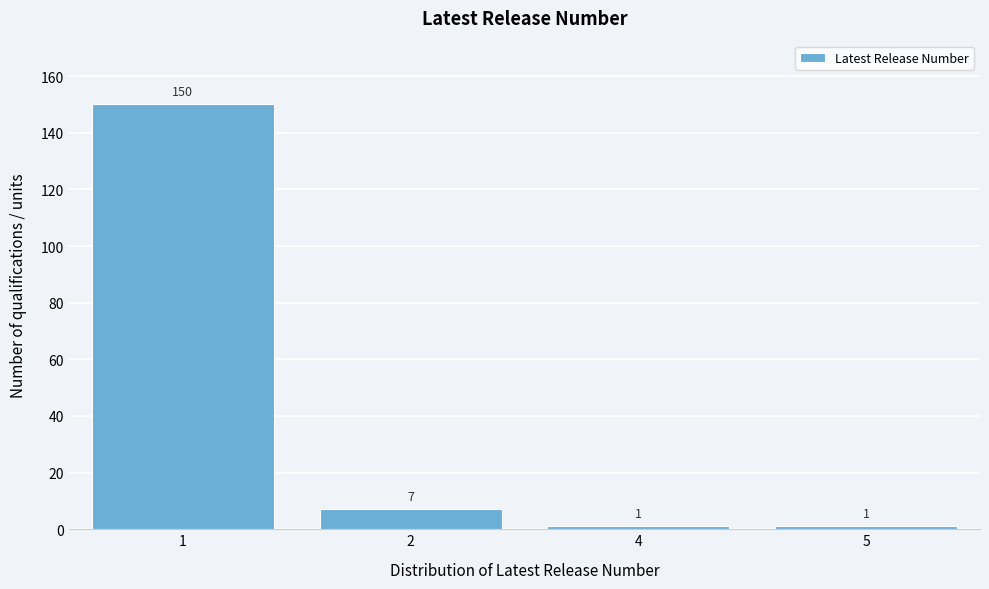

Reading left to right, list all the values displayed in this chart.

150	7	1	1